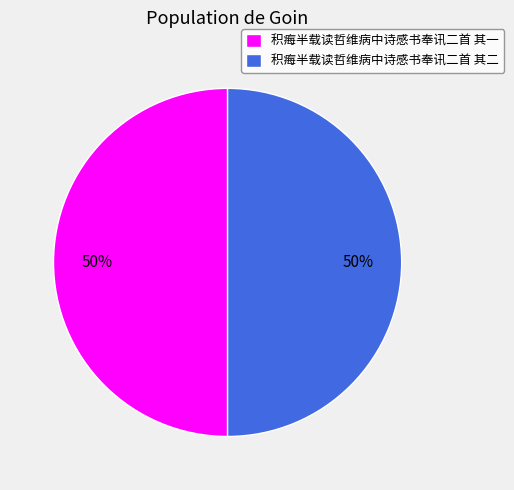

To the nearest percent, what portion does 积痗半载读哲维病中诗感书奉讯二首 其二 represent?

50%